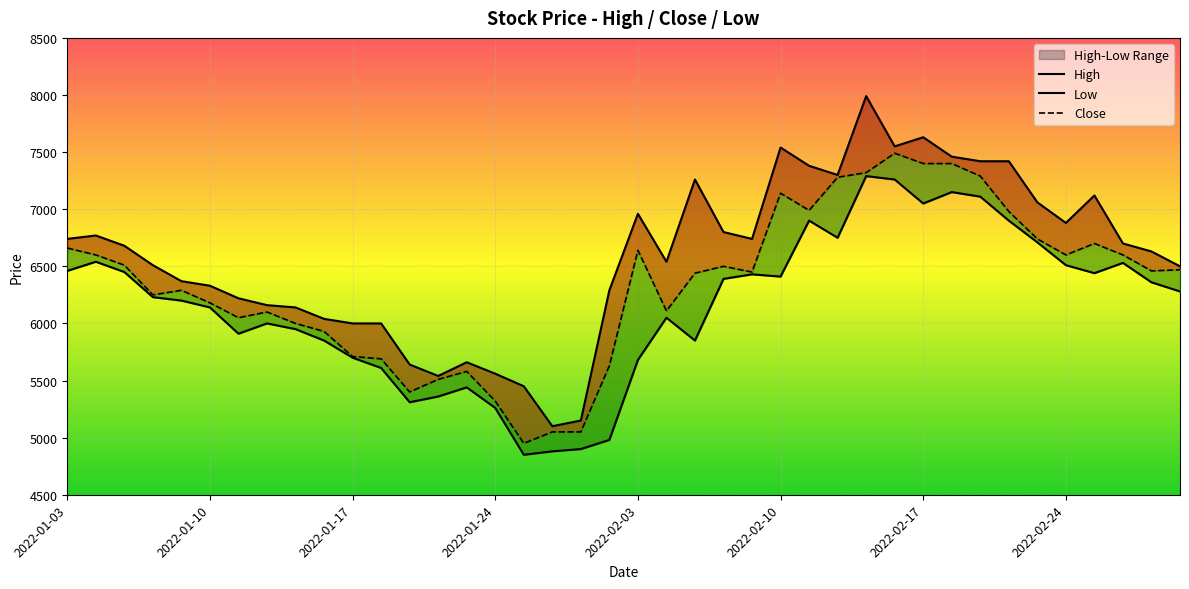

Reading left to right, list all the values displayed in this chart.

High: 6740	6770	6680	6510	6370	6330	6220	6160	6140	6040	6000	6000	5640	5540	5660	5560	5450	5100	5150	6290	6960	6540	7260	6800	6740	7540	7380	7300	7990	7550	7630	7460	7420	7420	7060	6880	7120	6700	6630	6500
Close: 6660	6600	6510	6250	6290	6180	6050	6100	6000	5930	5710	5690	5400	5510	5580	5320	4950	5050	5050	5630	6640	6110	6440	6500	6450	7140	6990	7280	7320	7490	7400	7400	7290	6980	6740	6600	6700	6600	6460	6470
Low: 6460	6540	6450	6230	6200	6140	5910	6000	5950	5850	5700	5610	5310	5360	5440	5260	4850	4880	4900	4980	5680	6050	5850	6390	6430	6410	6900	6750	7290	7260	7050	7150	7110	6900	6710	6510	6440	6530	6360	6280